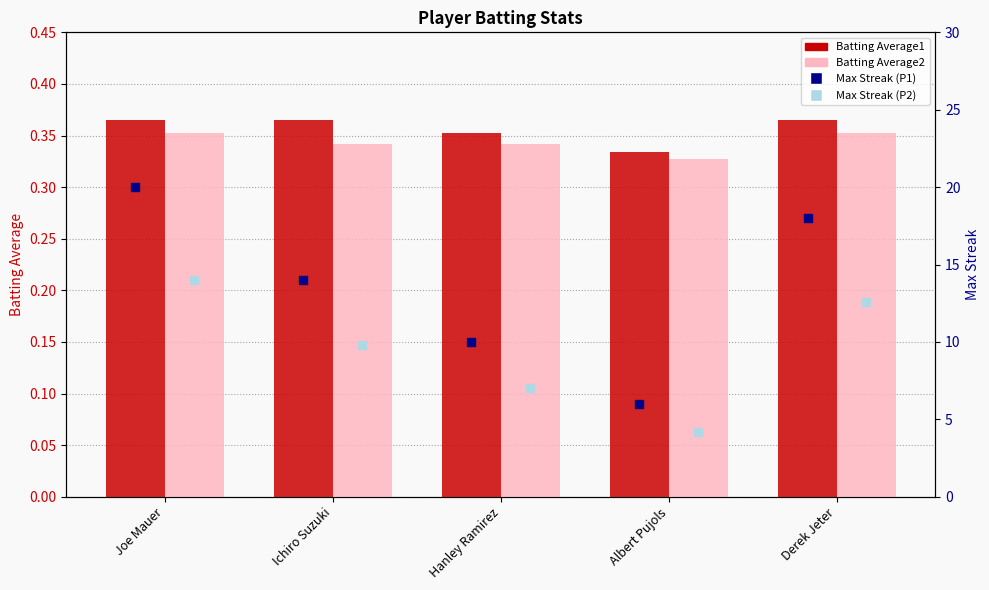

Which series contains the highest Y value?

Max Streak (P1)